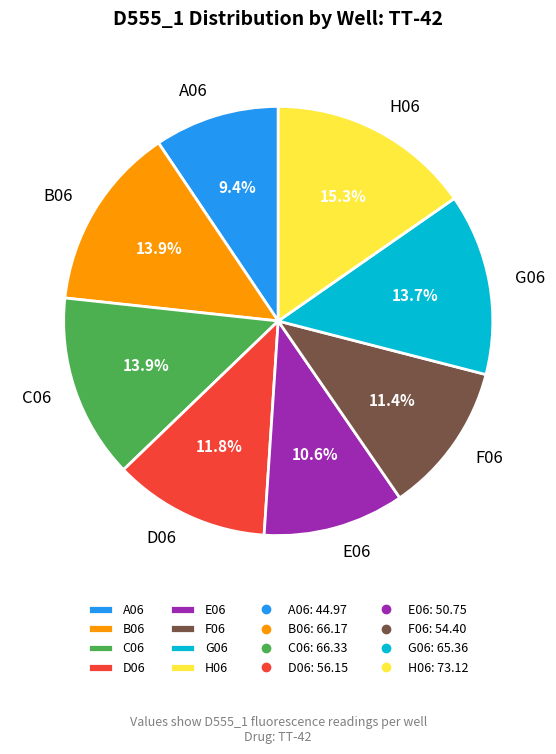

To the nearest percent, what is the average slice percentage?

12%